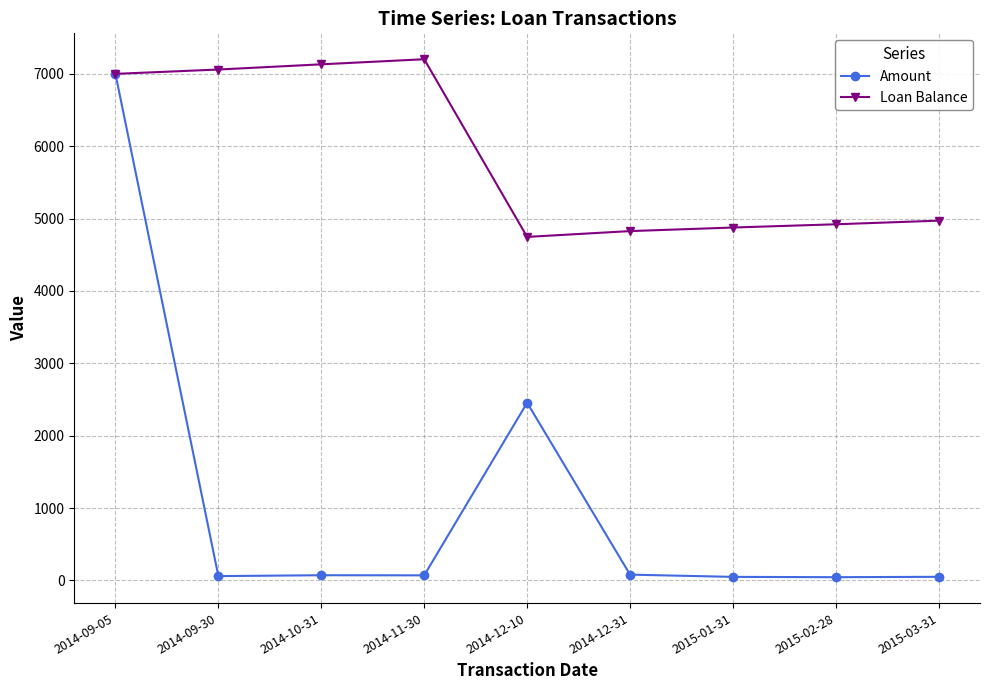

Is it true that Amount equals 9683.9 at 2014-09-05?

False